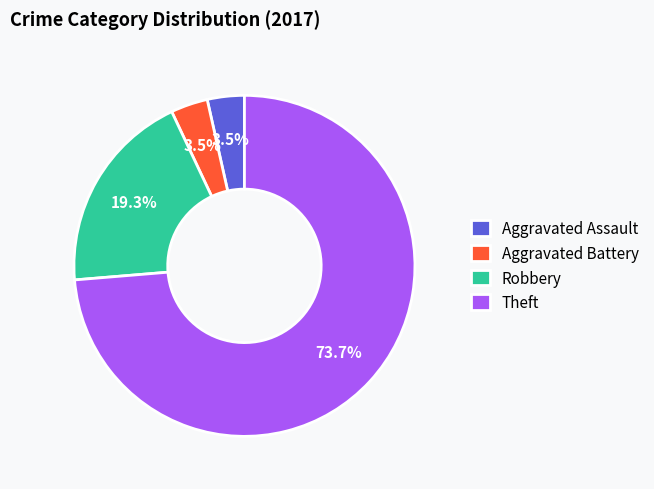

Do Aggravated Battery and Robbery together represent more than half of the pie?

No